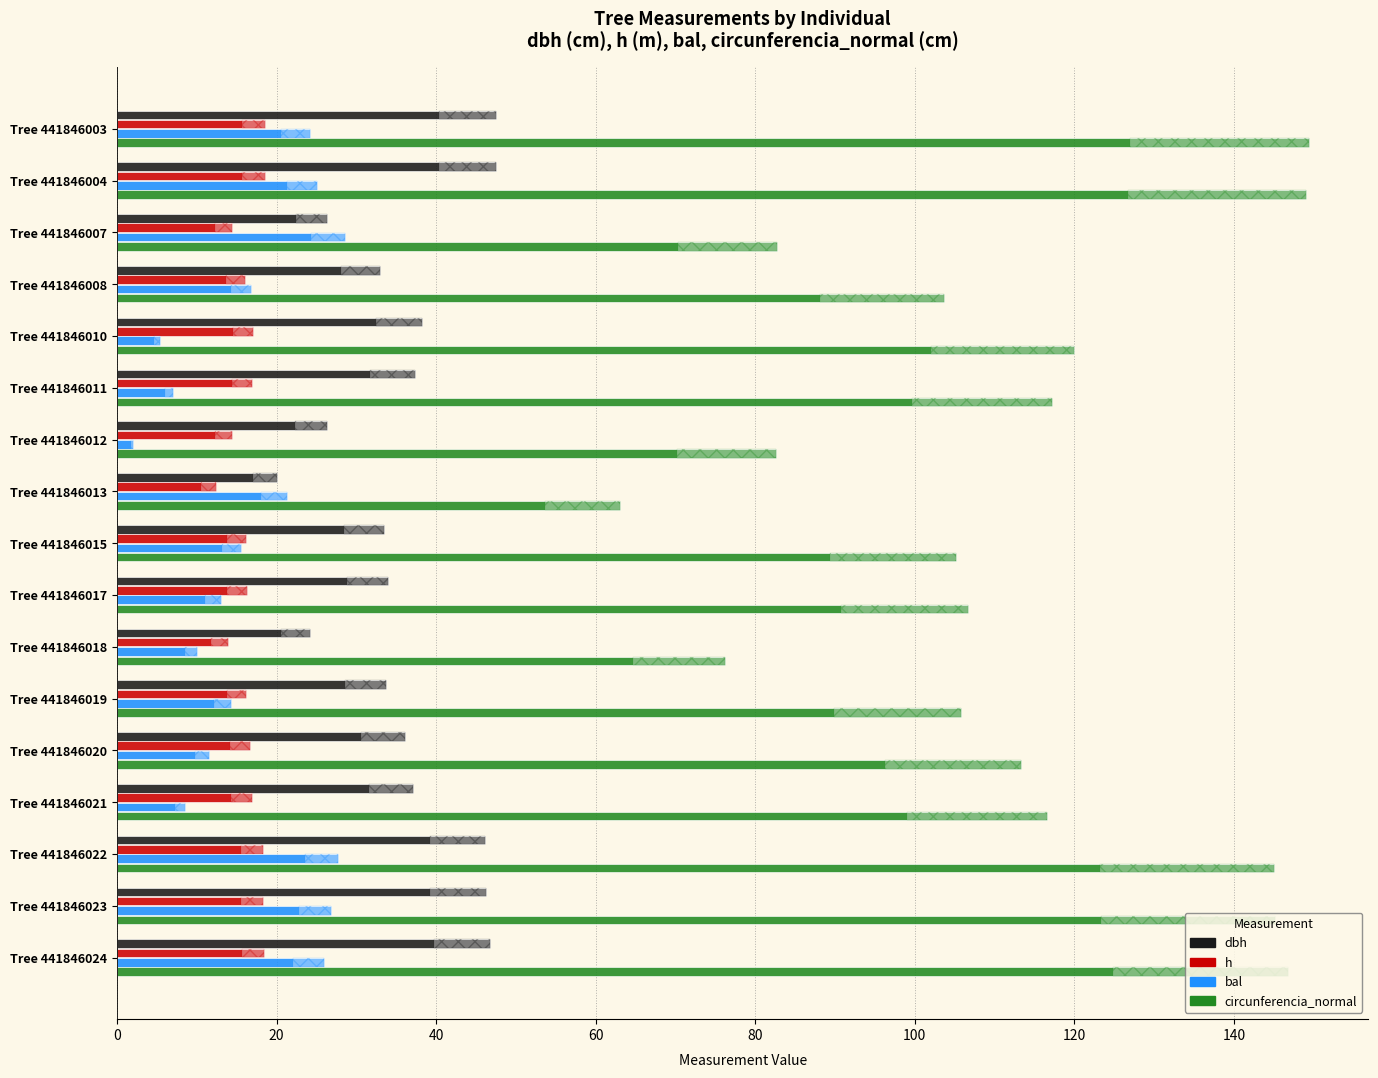

Which series has the largest range (max minus min)?

circunferencia_normal